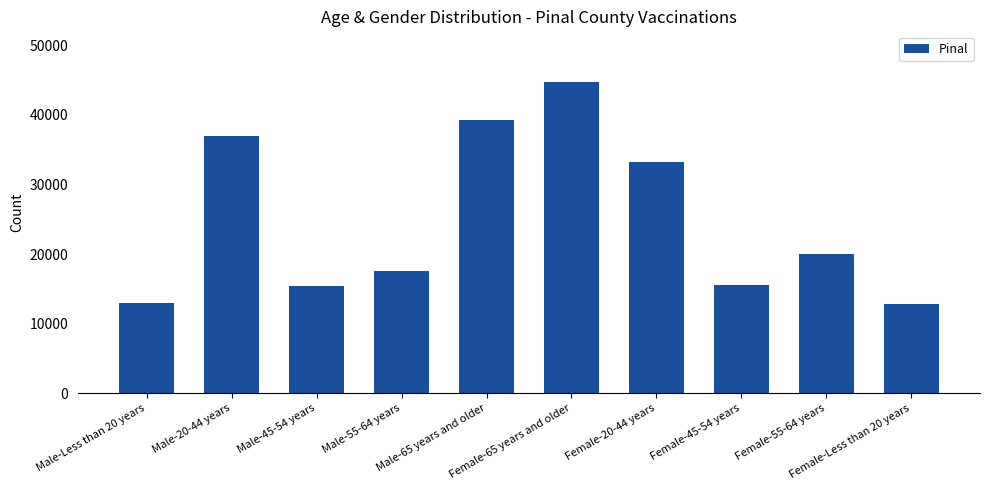

What is the change in value from Male-45-54 years to Male-65 years and older?

+23859